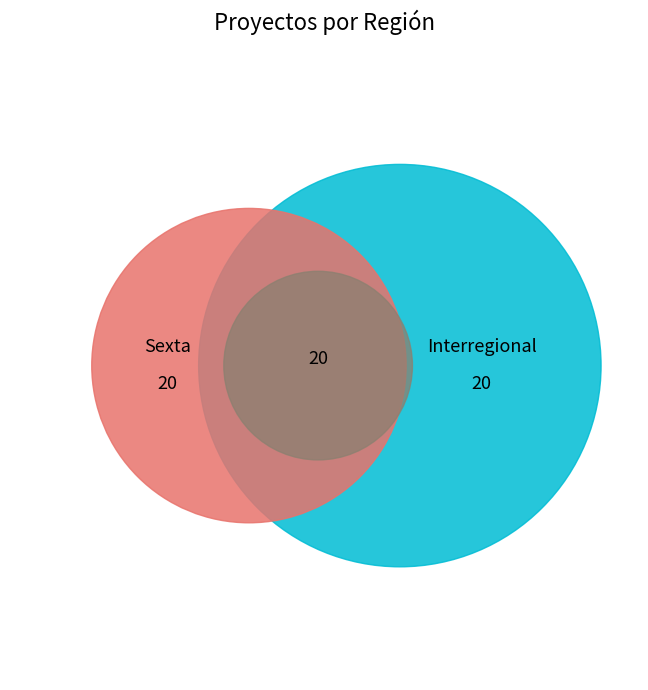

Is it true that Interregional is 30% of the pie?

False